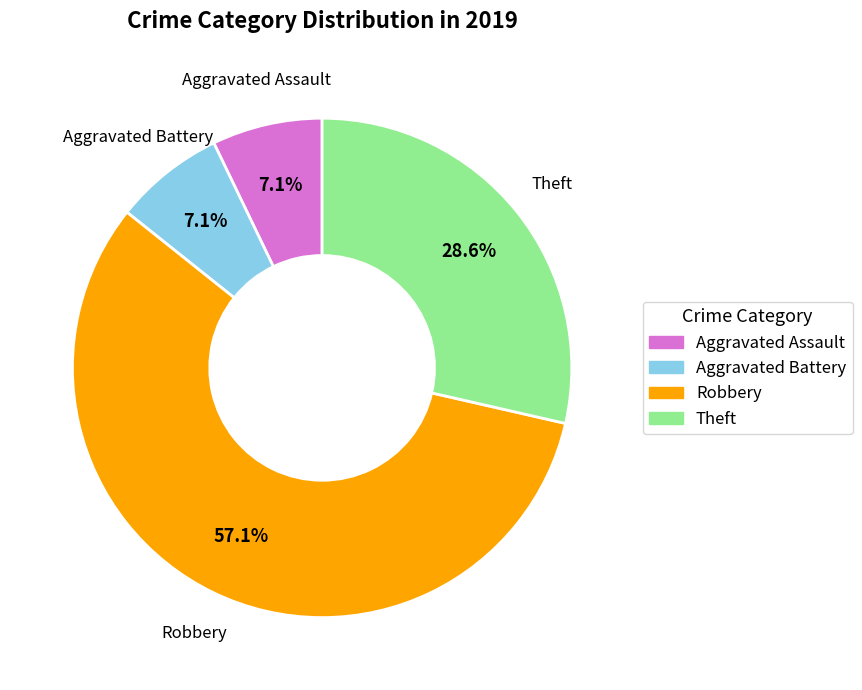

The Aggravated Battery slice represents 7% of the pie. True or false?

True